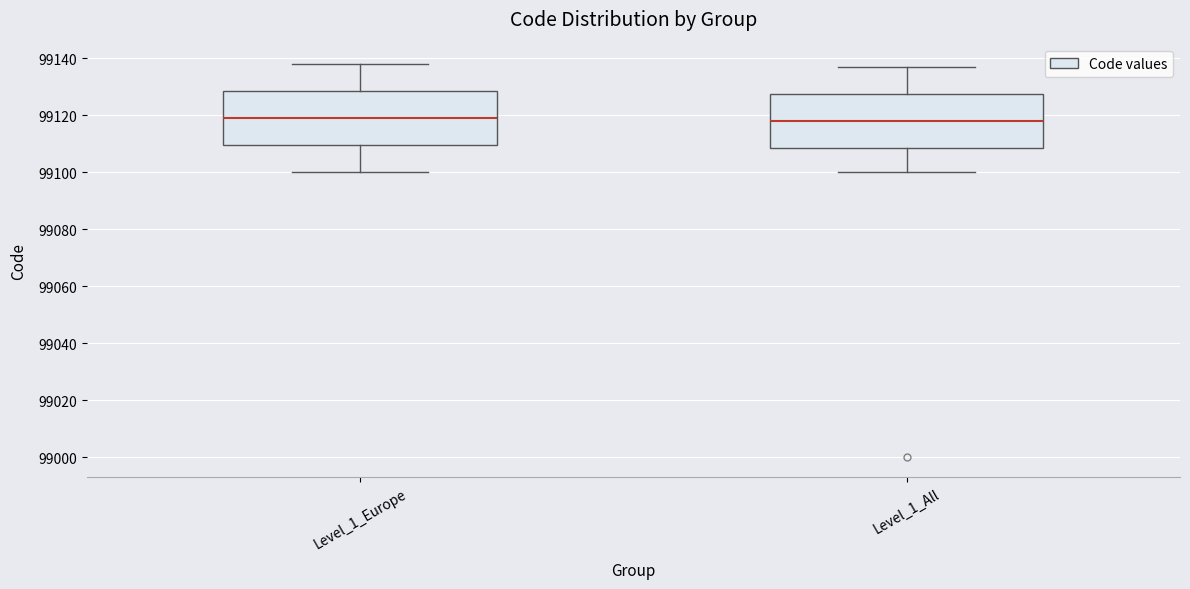

Reading left to right, read every box against the y-axis: the position of its median line, the range the box covers, and the ends of its whiskers. The values are not printed on the chart, so give them approximately, as read against the axis.

Level_1_Europe: median 99120, box 99110 to 99128, whiskers 99100 to 99138
Level_1_All: median 99118, box 99108 to 99128, whiskers 99100 to 99138